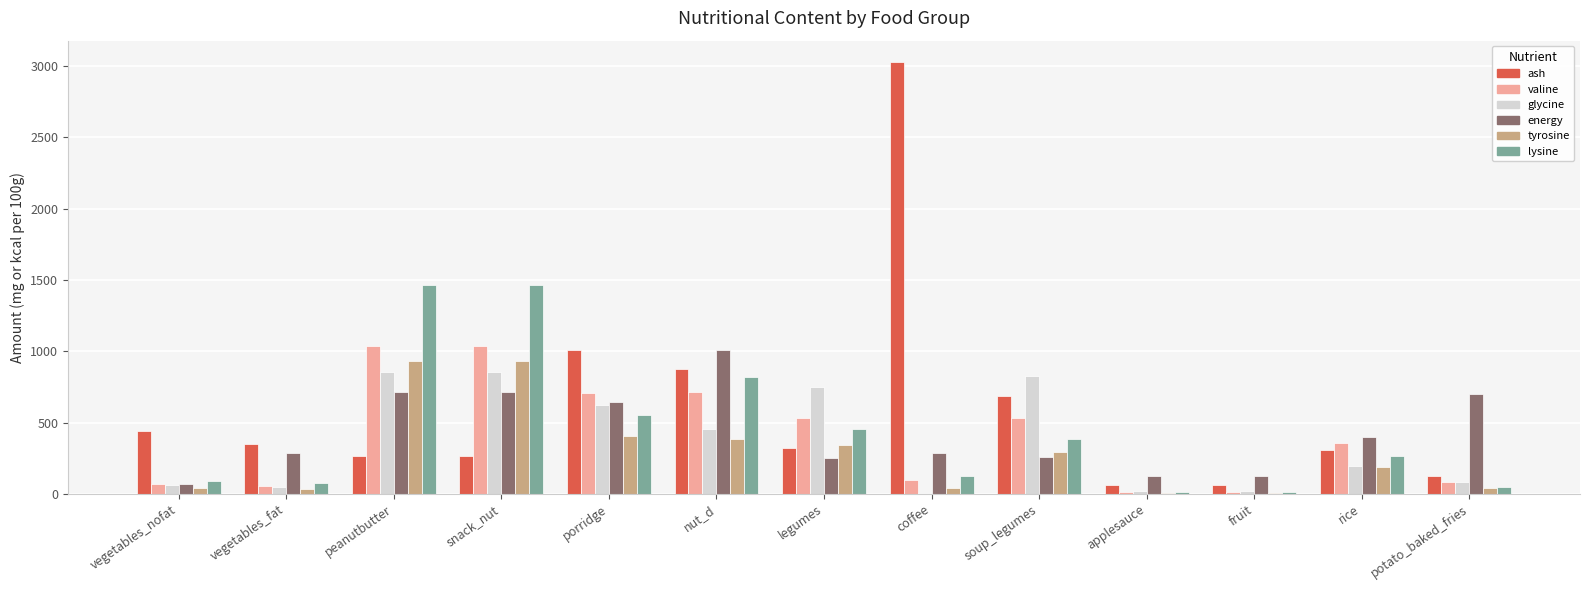

What value does the valine series have at nut_d?

717.3